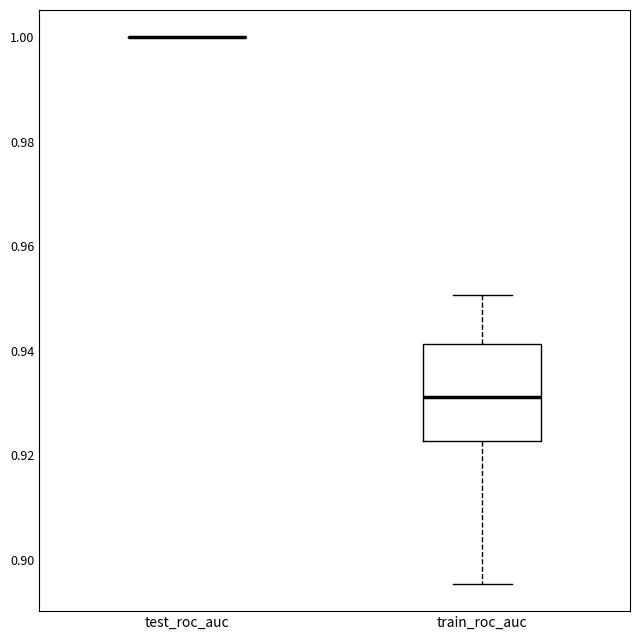

Which box is the tallest, from its lower edge to its upper edge?

train_roc_auc